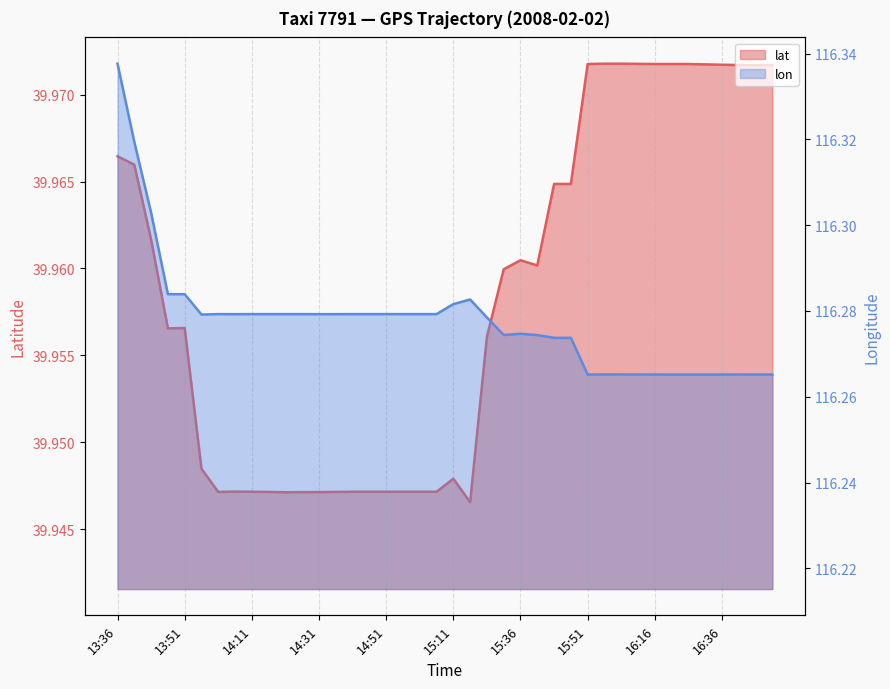

What is the average value of the lat series?

40.0